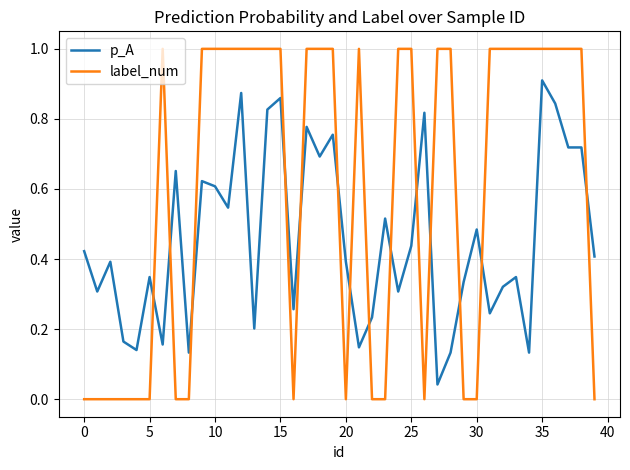

After their last crossing, which series has the higher values: label_num or p_A?

p_A